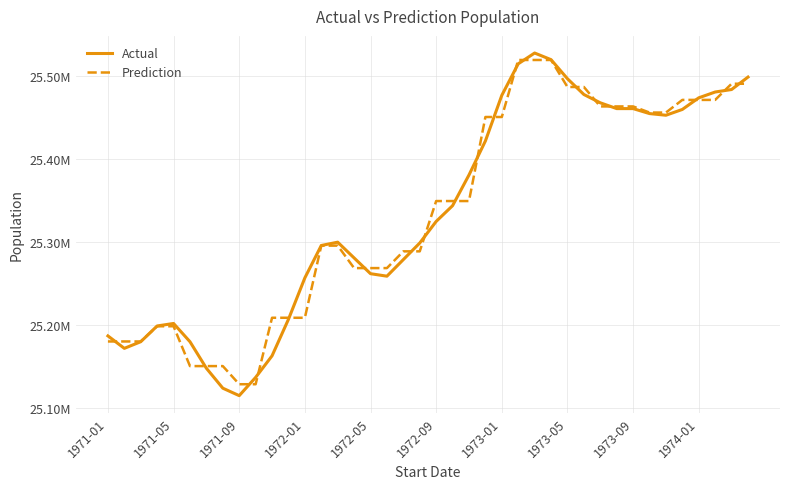

Does the chart have visible grid lines?

Yes